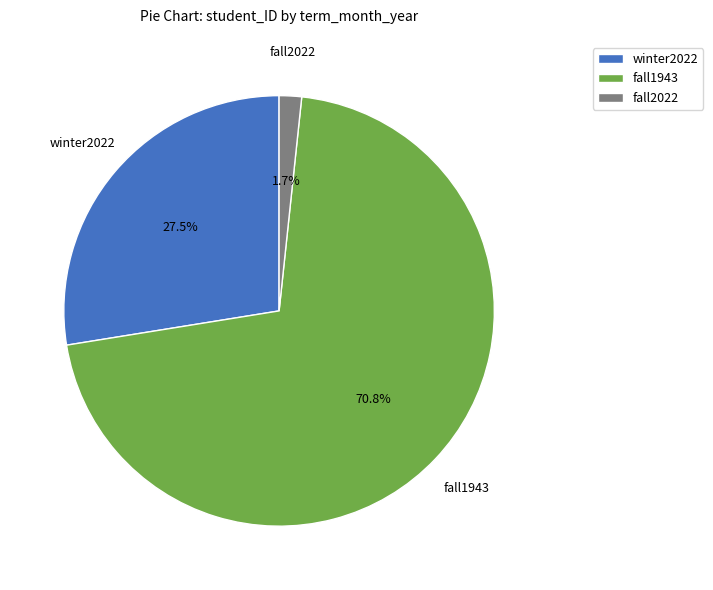

True or false: winter2022 accounts for 16% of the total.

False